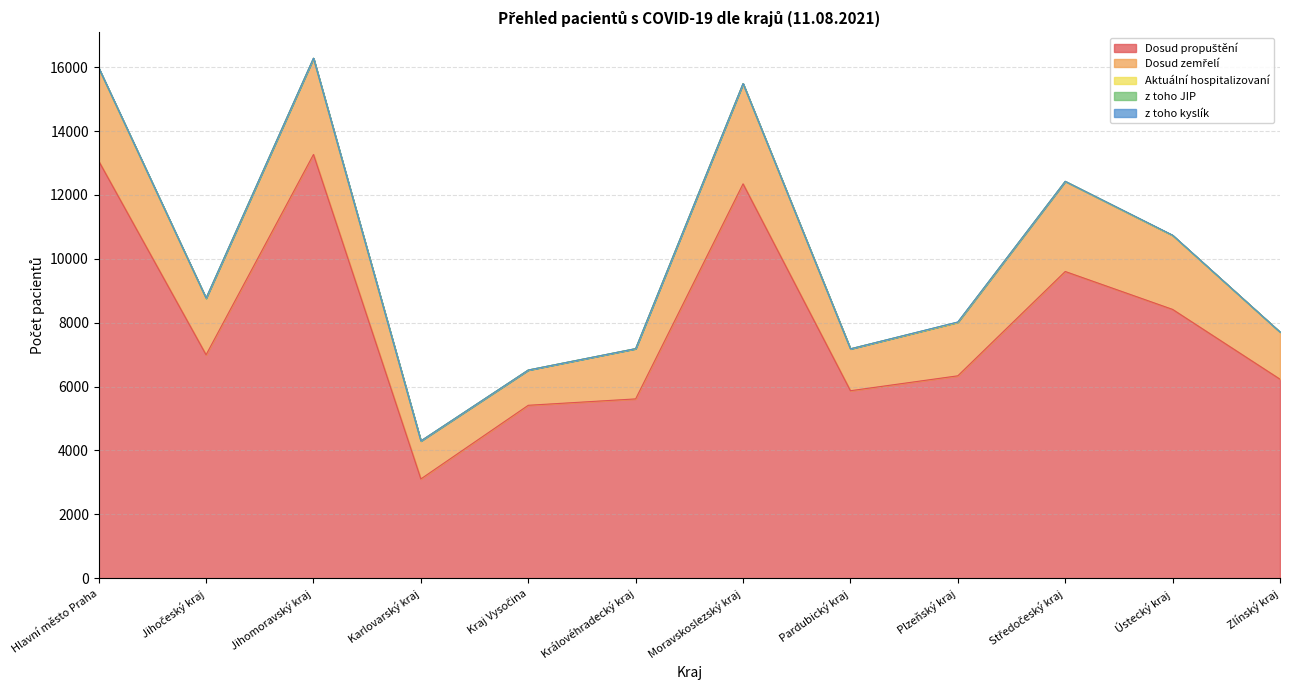

At which category does the chart reach its peak across all series?

Jihomoravský kraj